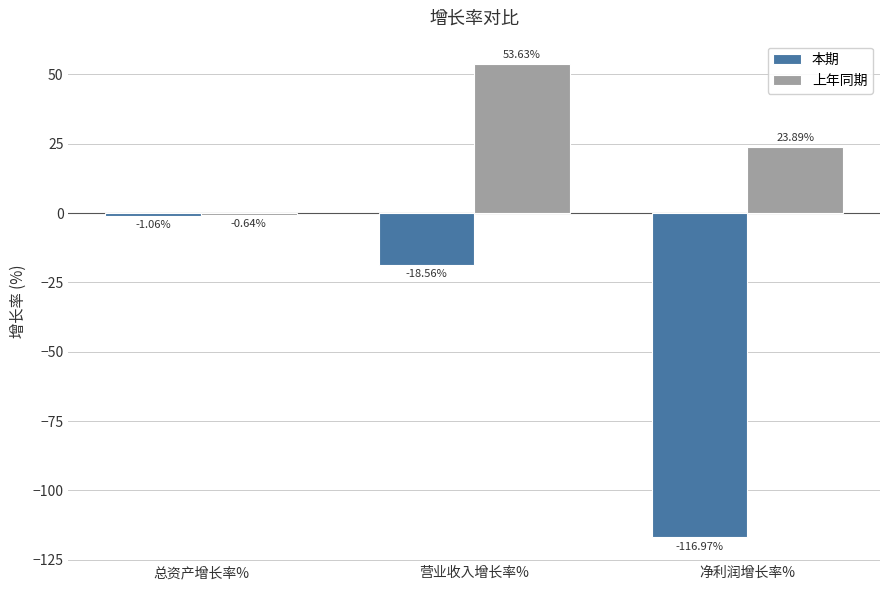

How many values in the 本期 series exceed -18?

1